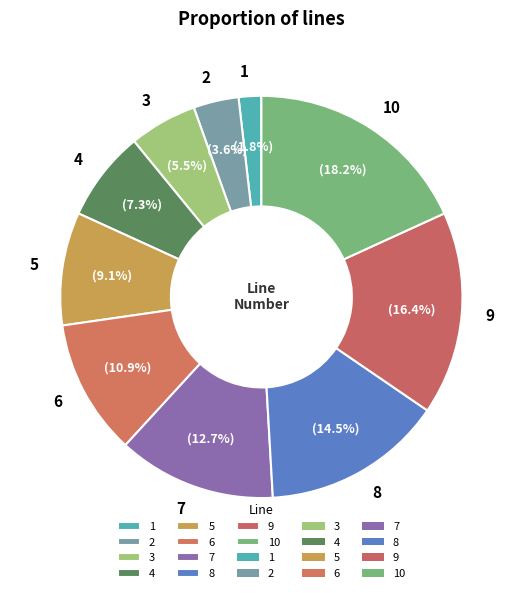

Which slice is the largest?

10